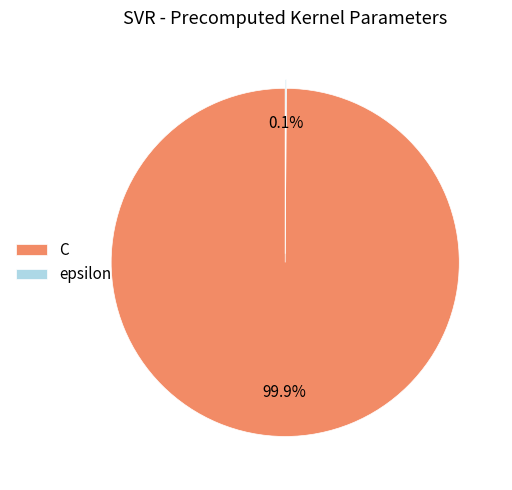

What percentage is NOT represented by C?

0.1%